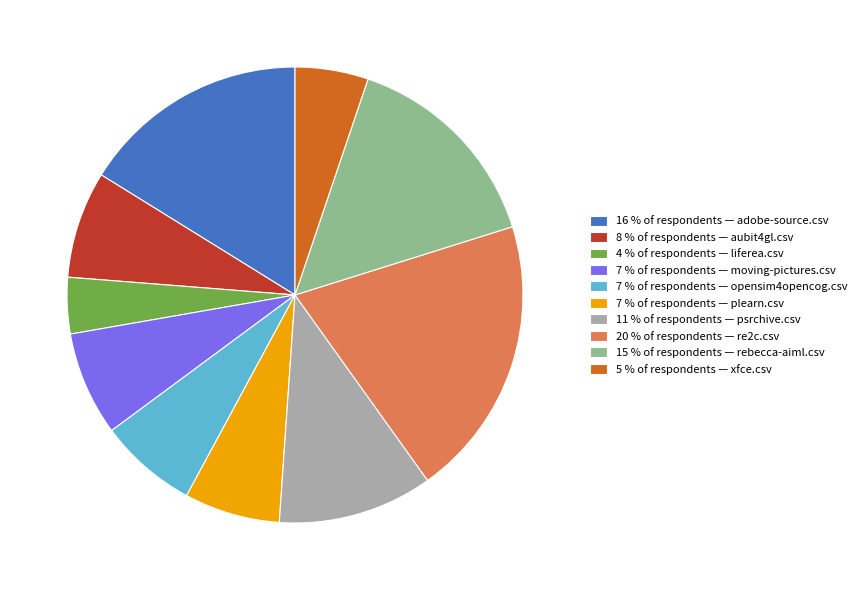

True or false: 4 % of respondents — liferea.csv accounts for 4% of the total.

True